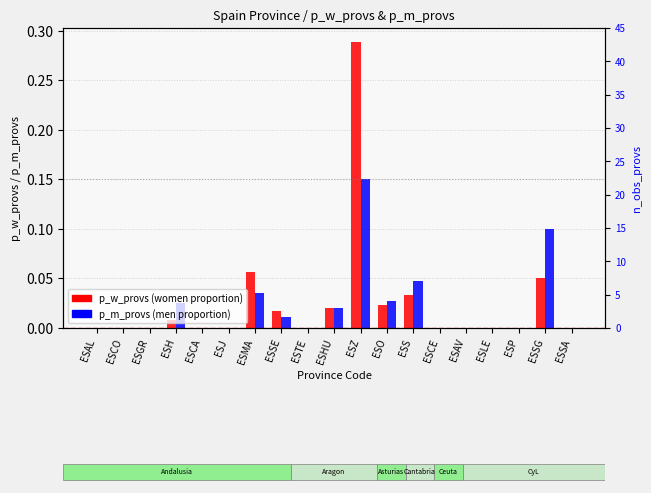

Between ESAL and ESSG, which series saw the biggest shift?

p_m_provs